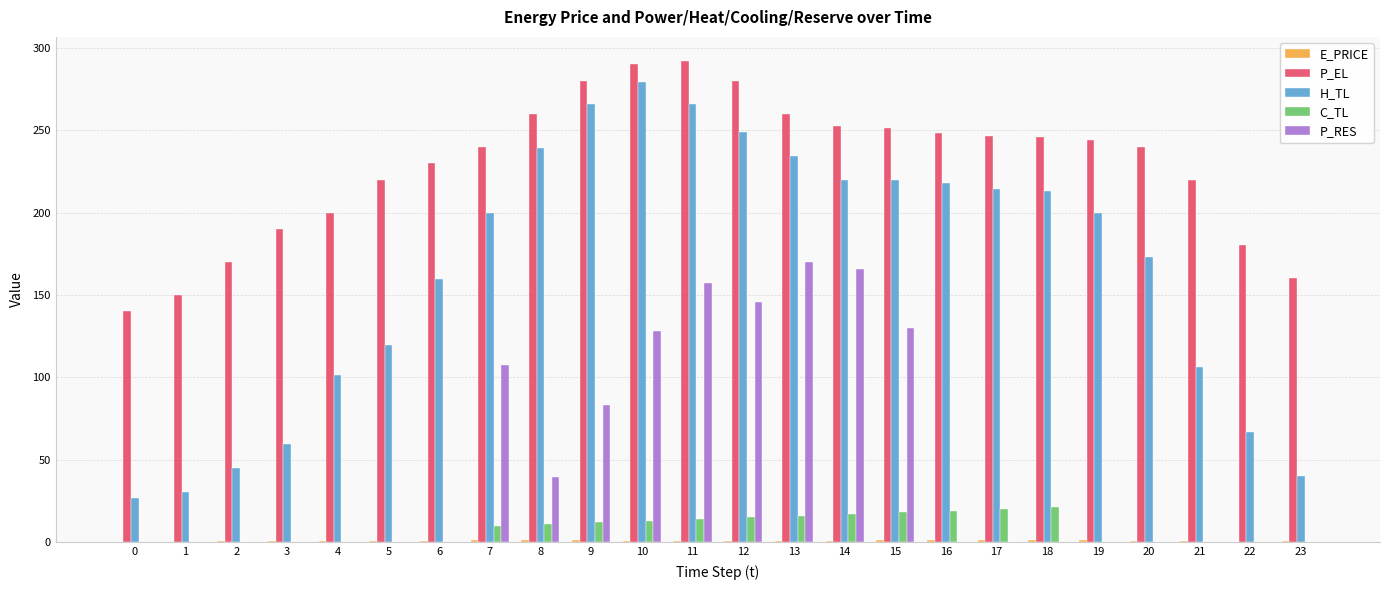

Between 4 and 6, which series saw the biggest shift?

H_TL